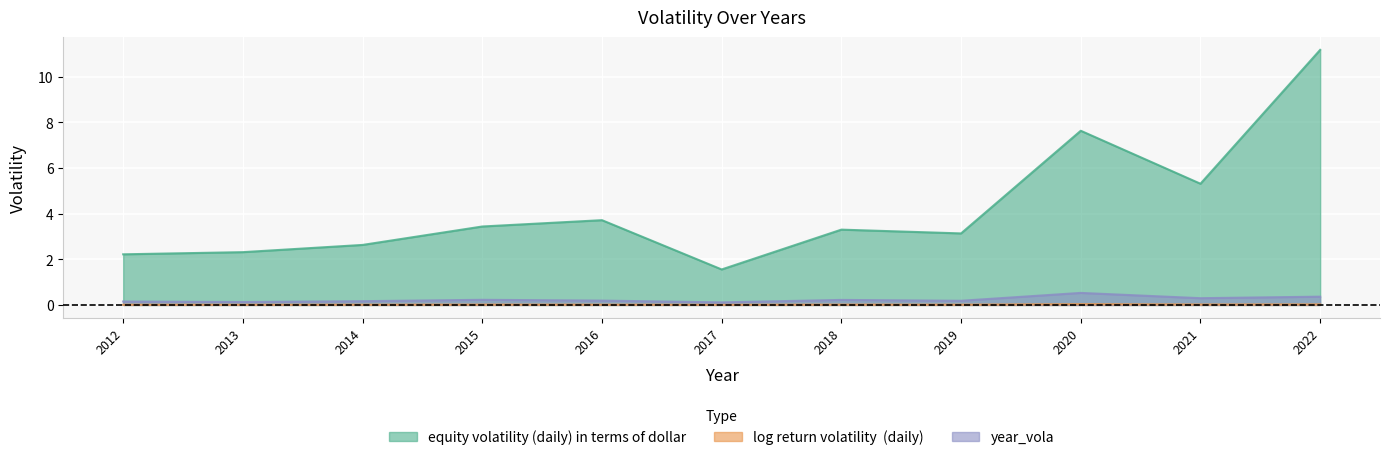

At 2017, list the series in order from largest to smallest.

equity volatility (daily) in terms of dollar, year_vola, log return volatility  (daily)